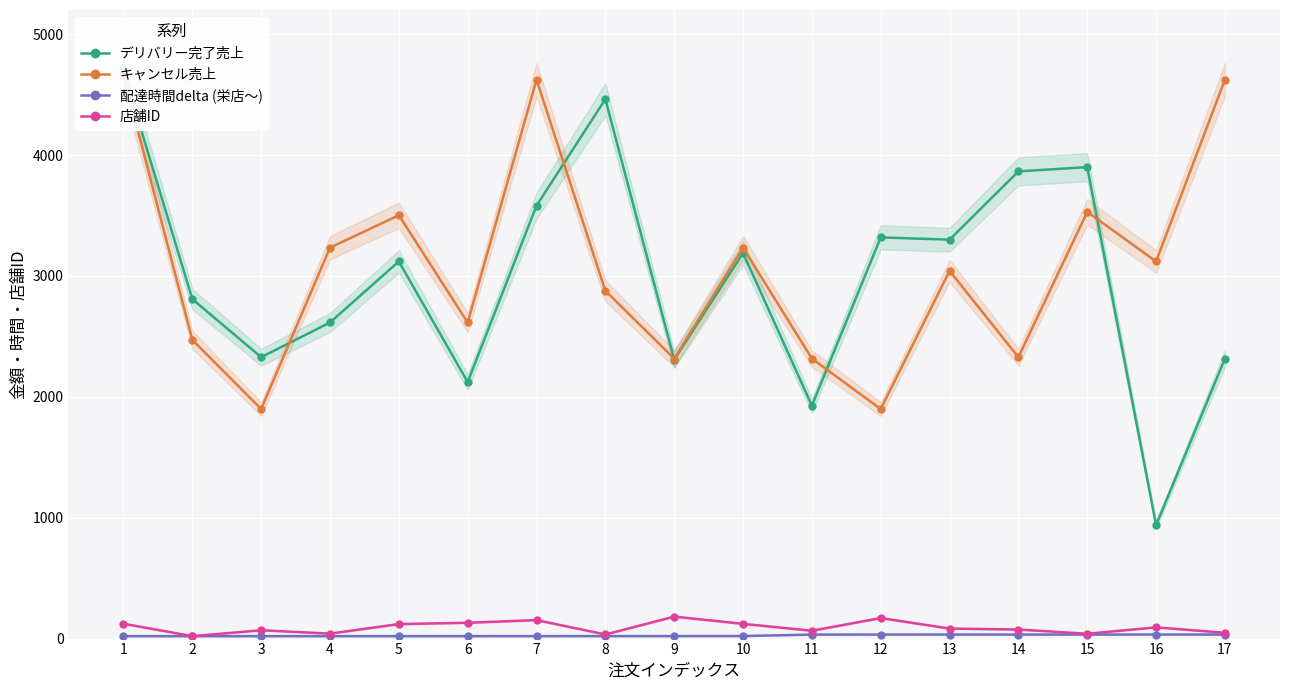

What is the spread (max minus min) of values at 15?

3866.7